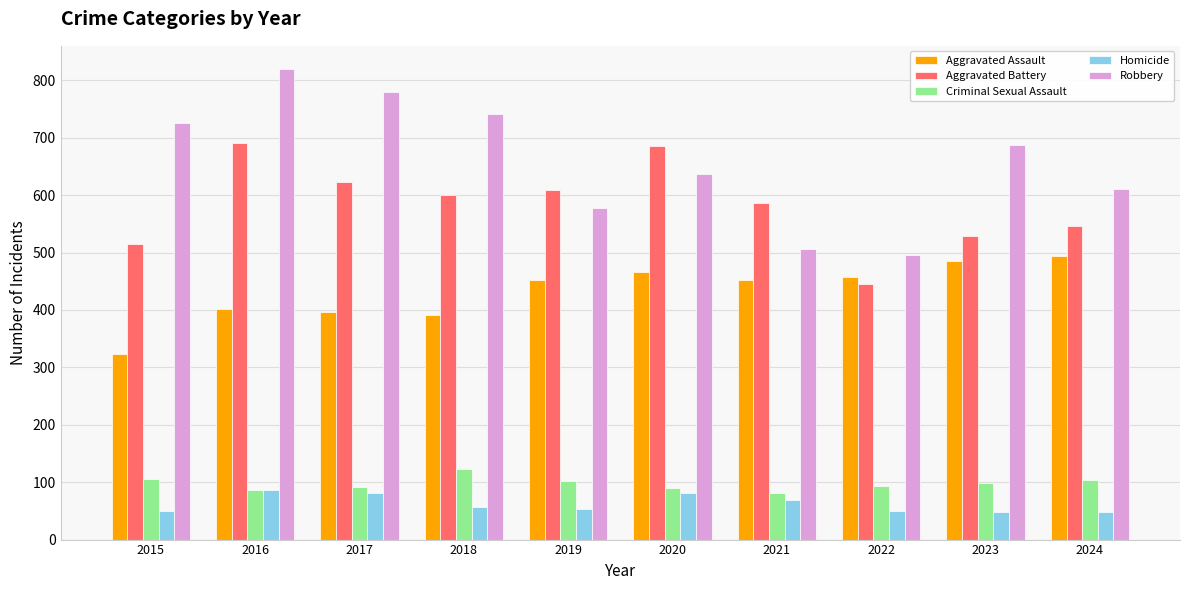

Where is Homicide nearest to the value 67?

2021